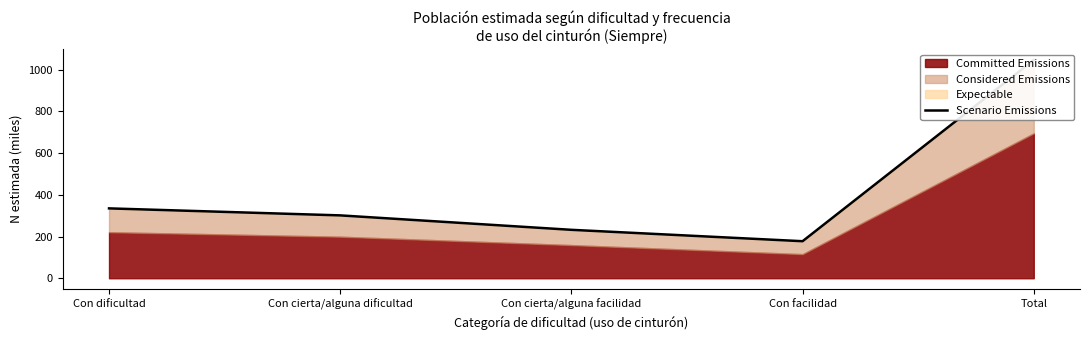

How many lines are shown in the chart?

1